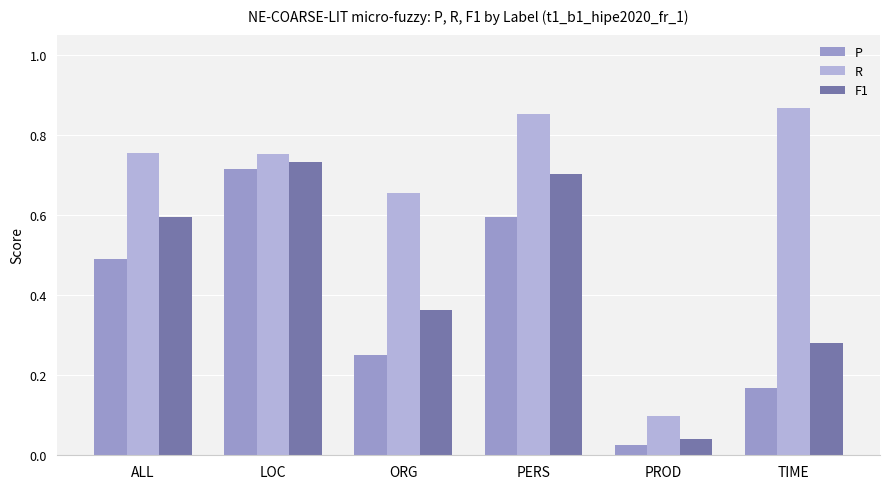

Where is R nearest to the value 0?

PROD